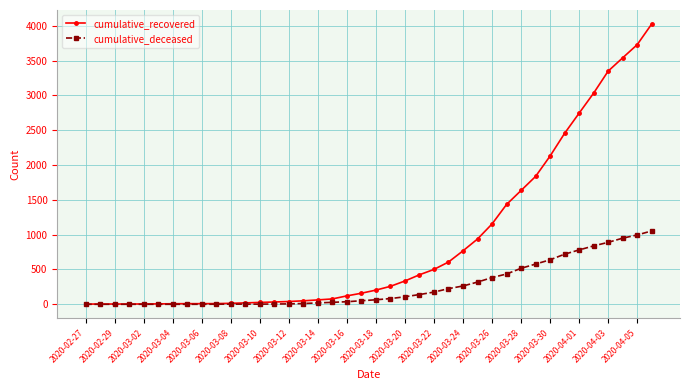

How many series are shown in this chart?

2